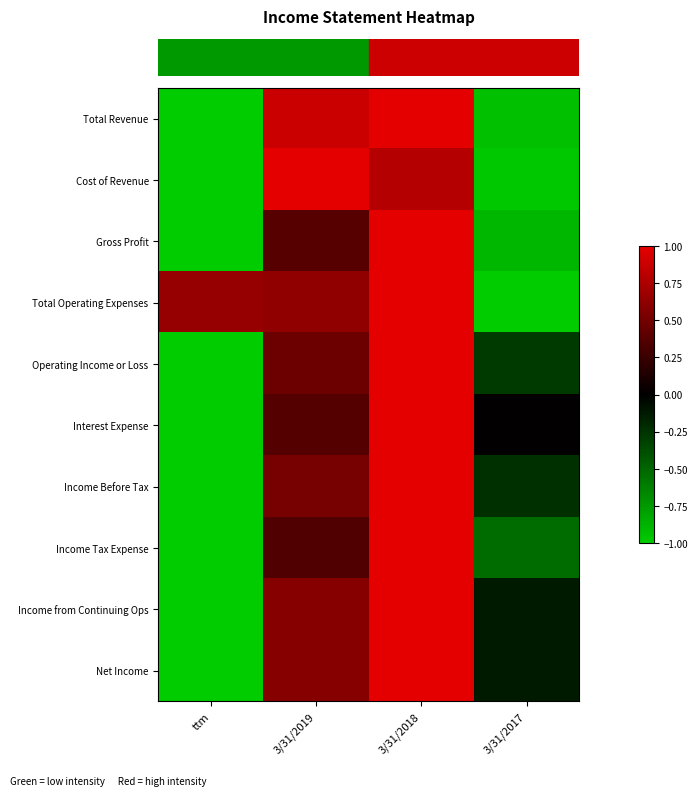

Reading left to right, what are all the values shown in this chart?

row_0: ttm=-1.0	3/31/2019=0.9	3/31/2018=1.0	3/31/2017=-0.9
row_1: ttm=-1.0	3/31/2019=1.0	3/31/2018=0.8	3/31/2017=-1.0
row_2: ttm=-1.0	3/31/2019=0.4	3/31/2018=1.0	3/31/2017=-0.9
row_3: ttm=0.7	3/31/2019=0.6	3/31/2018=1.0	3/31/2017=-1.0
row_4: ttm=-1.0	3/31/2019=0.5	3/31/2018=1.0	3/31/2017=-0.3
row_5: ttm=-1.0	3/31/2019=0.4	3/31/2018=1.0	3/31/2017=0.0
row_6: ttm=-1.0	3/31/2019=0.5	3/31/2018=1.0	3/31/2017=-0.2
row_7: ttm=-1.0	3/31/2019=0.3	3/31/2018=1.0	3/31/2017=-0.5
row_8: ttm=-1.0	3/31/2019=0.6	3/31/2018=1.0	3/31/2017=-0.1
row_9: ttm=-1.0	3/31/2019=0.6	3/31/2018=1.0	3/31/2017=-0.1